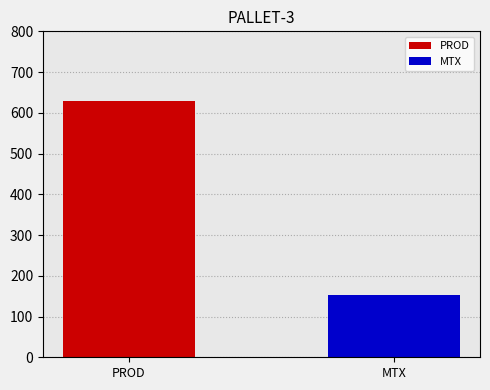

Which series has the widest spread of values?

PROD